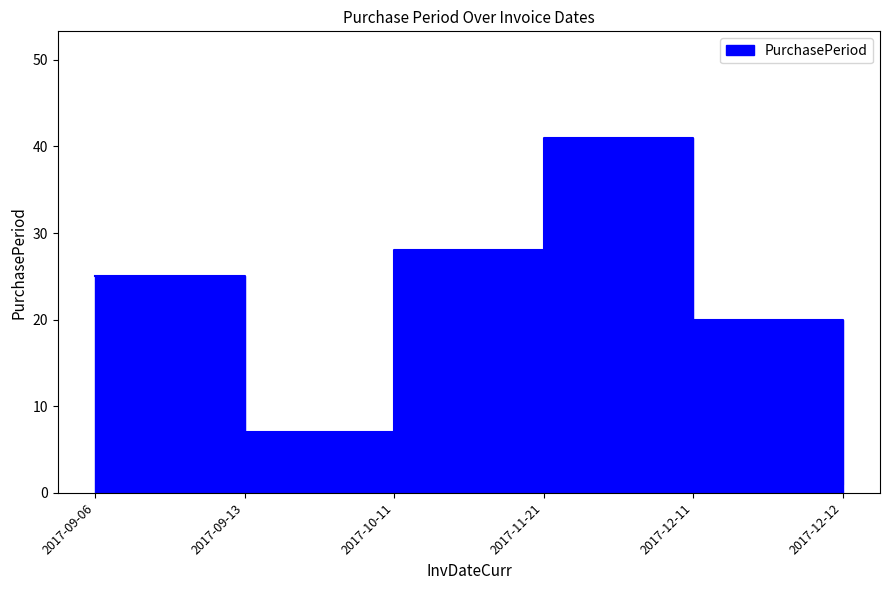

What is the sum of the values at 2017-12-11 and 2017-11-21?

61